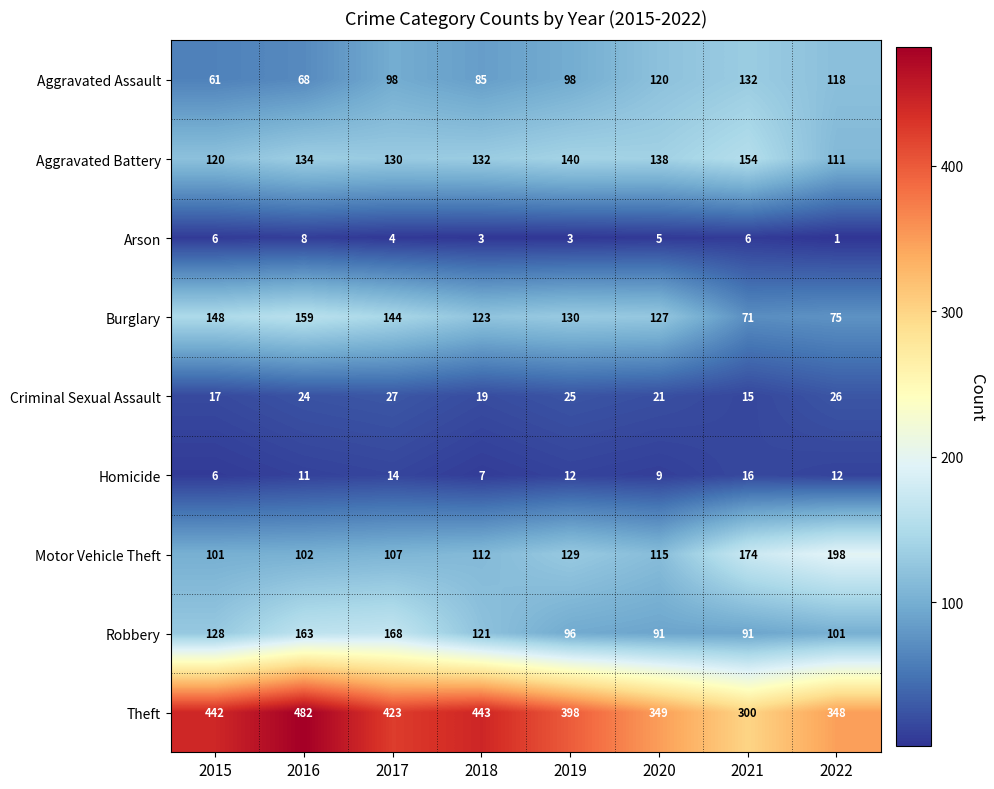

What is the difference between the Motor Vehicle Theft values at 2015 and 2020?

14